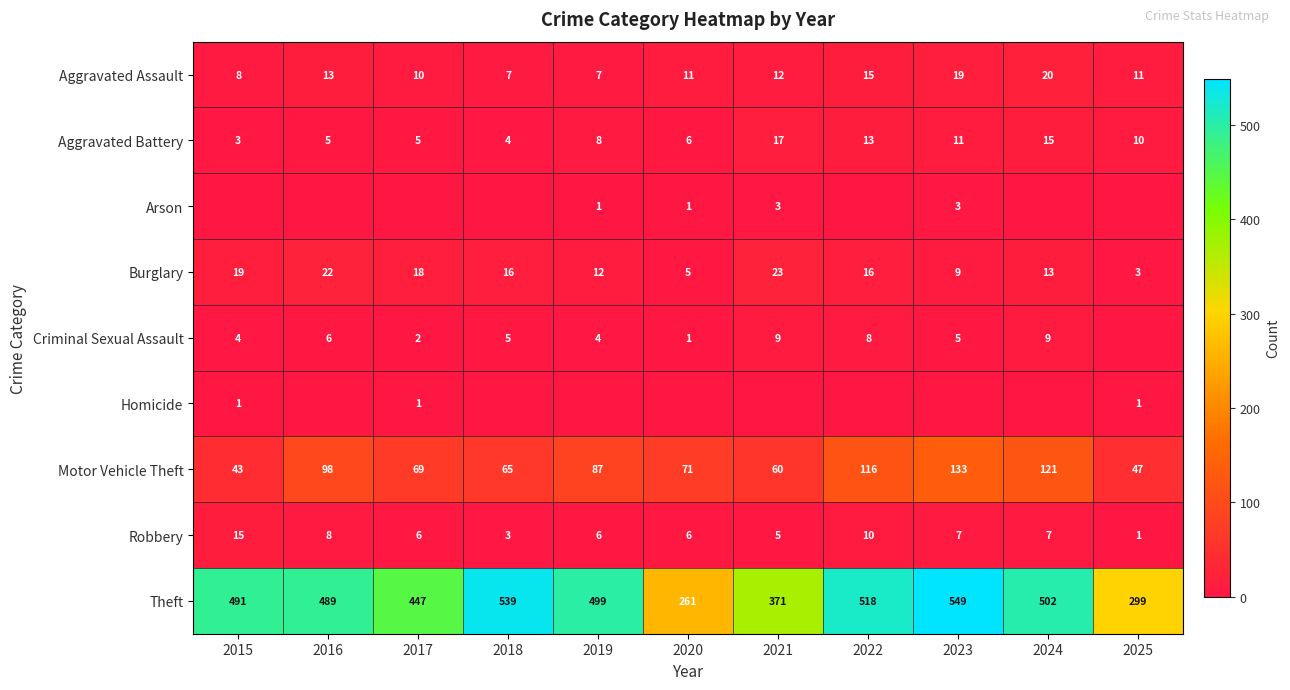

What is the difference between the highest and lowest values at 2018?

539